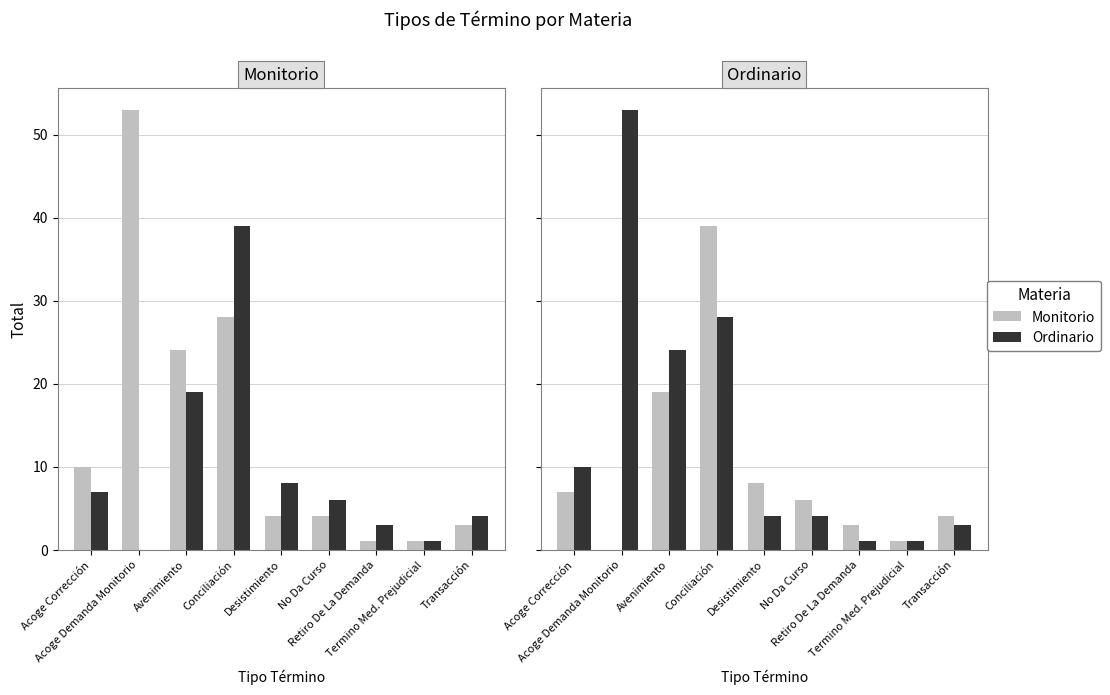

At which label does Ordinario first exceed 6?

Acoge Corrección